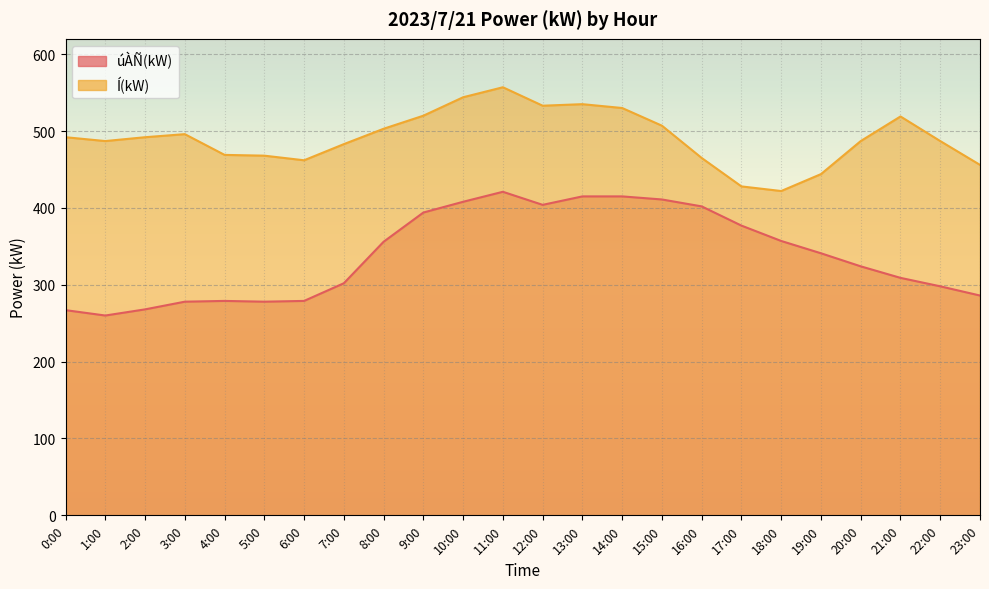

Between 2:00 and 5:00, which is larger?

5:00